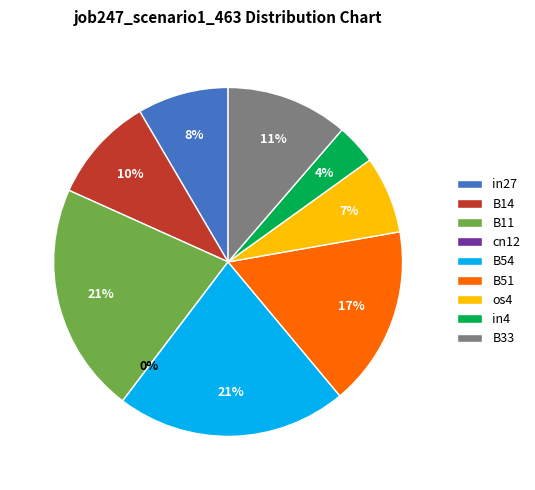

To the nearest percent, what is the combined percentage of B33 and os4?

18%